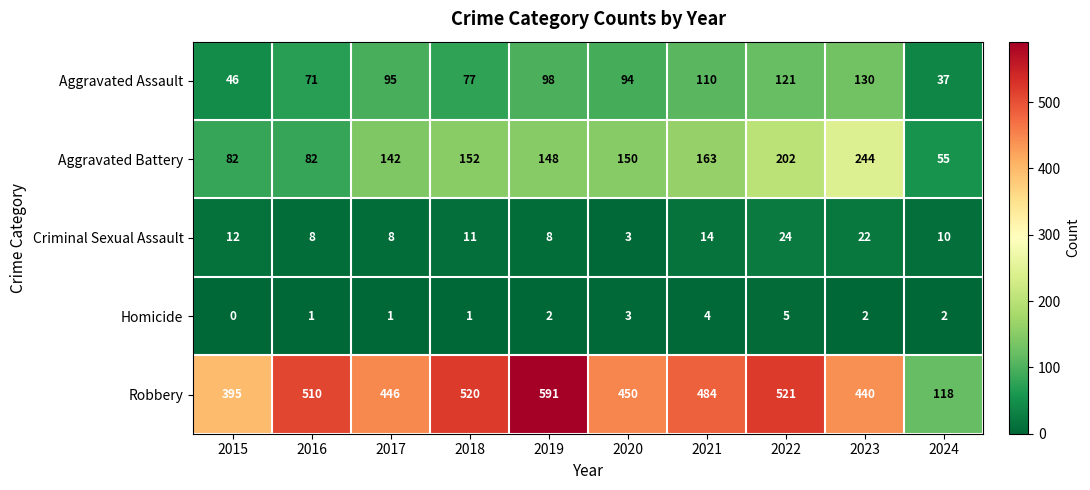

Which series has the largest total across all categories?

Robbery